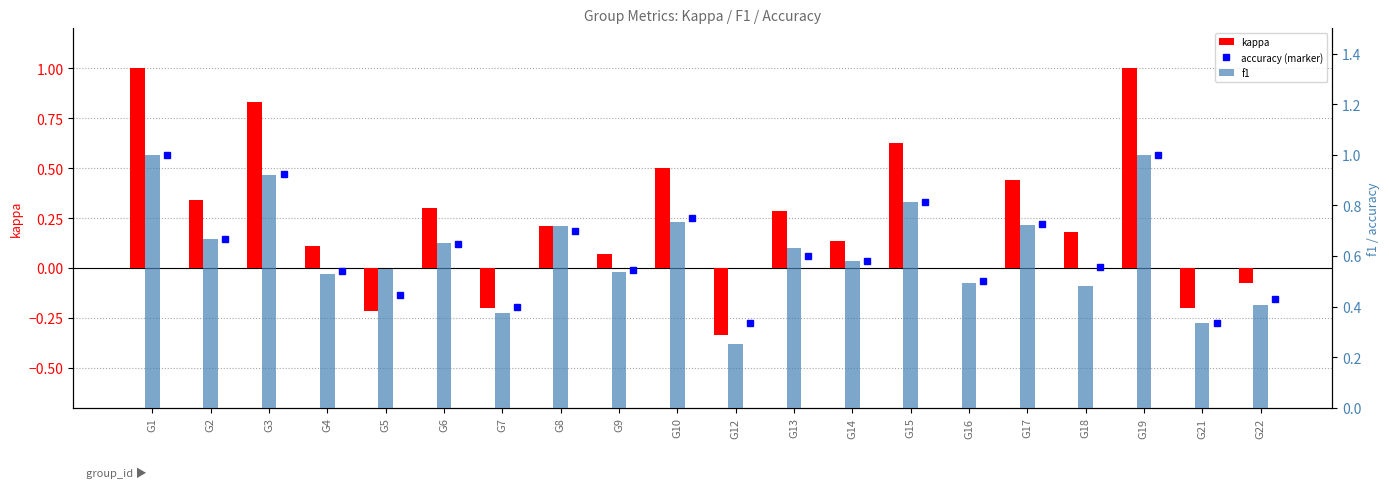

What is the difference between the maximum and minimum values in the f1 series?

0.8